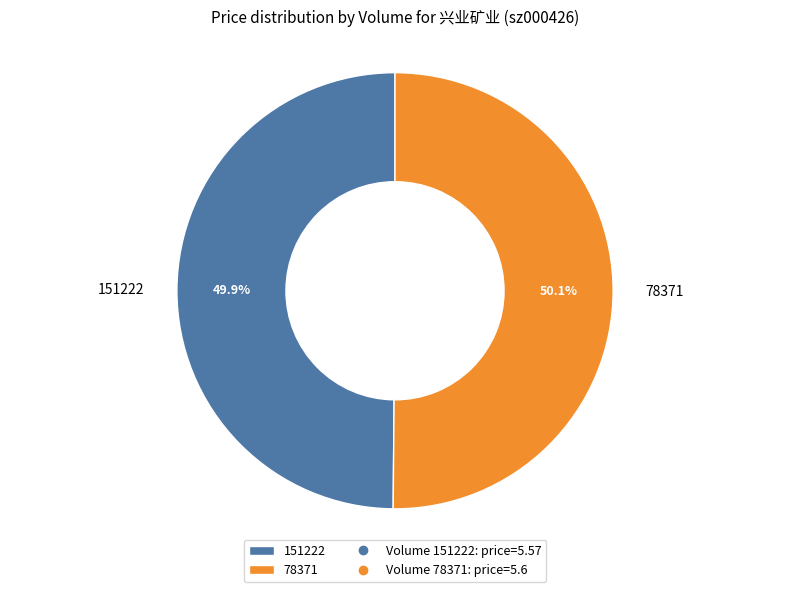

What portion of the pie excludes 78371?

49.9%